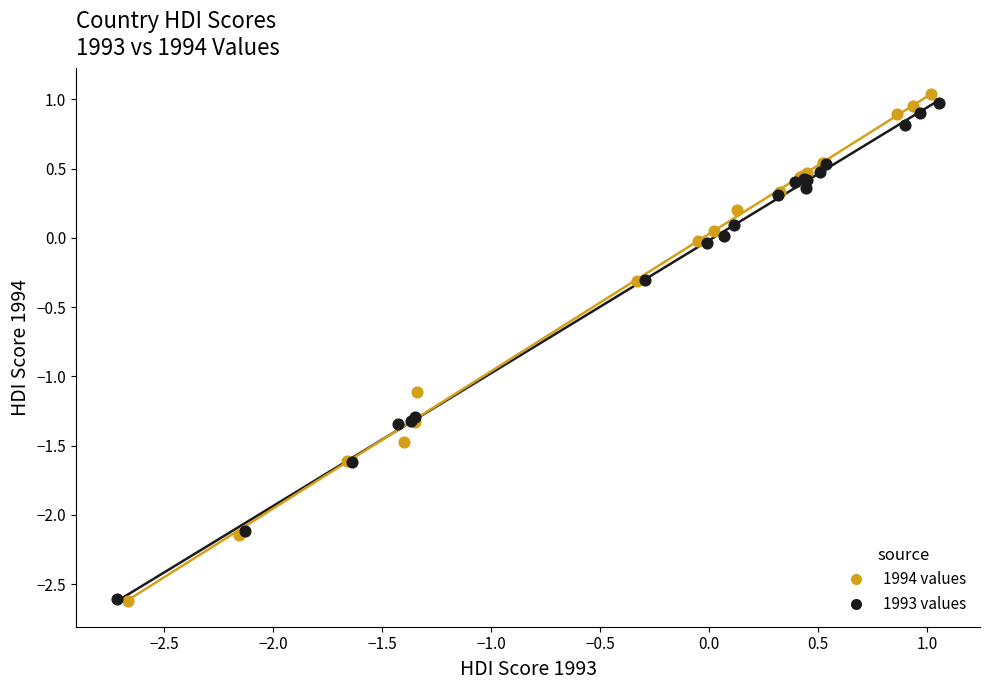

What are all the series names shown in the legend?

1994 values, 1993 values